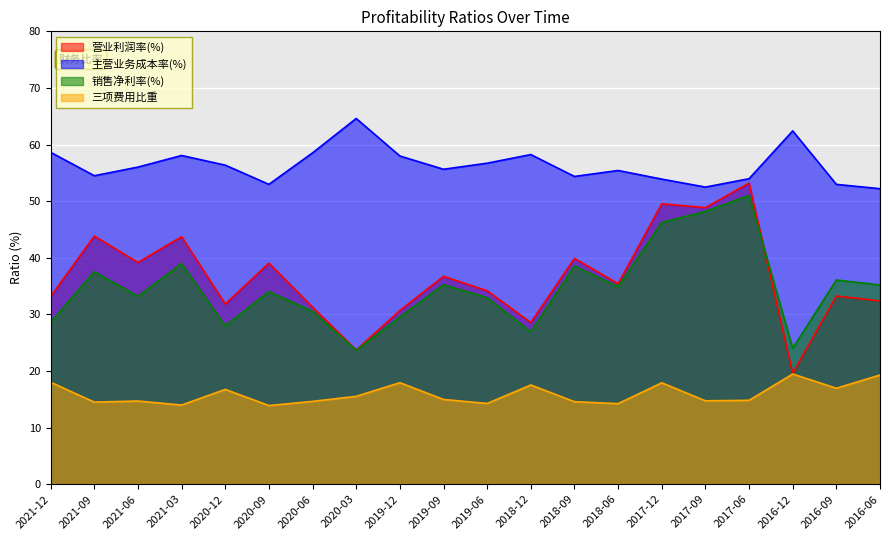

How many data points in 主营业务成本率(%) are above 56?

10